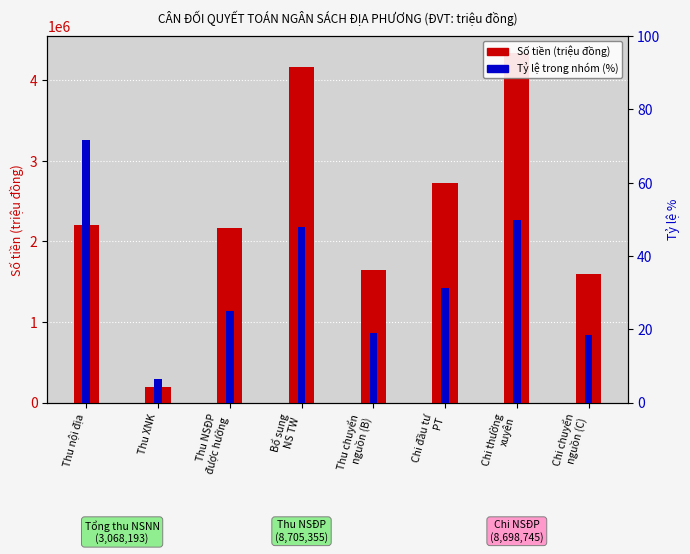

What is the value of the Tỷ lệ % bar at the 8th from the left?

18.3